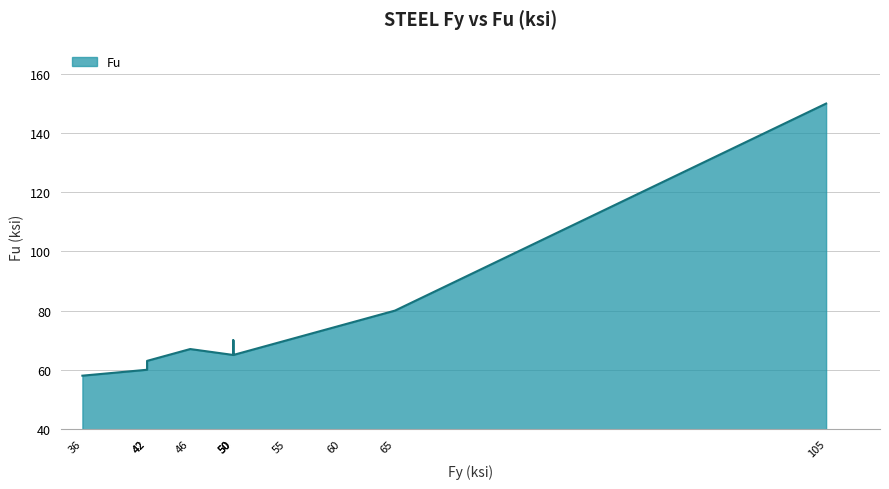

How many points are lower than both their immediate neighbors (excluding endpoints)?

1